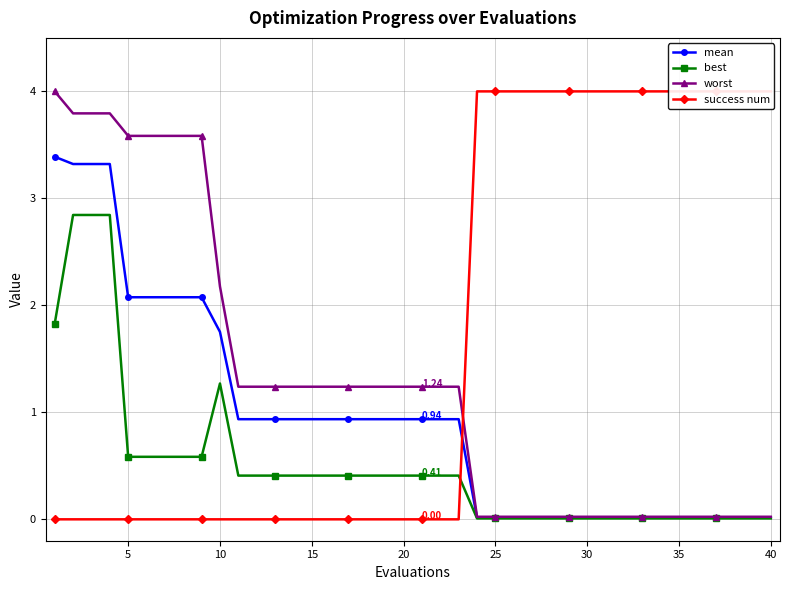

How many lines are shown in the chart?

4